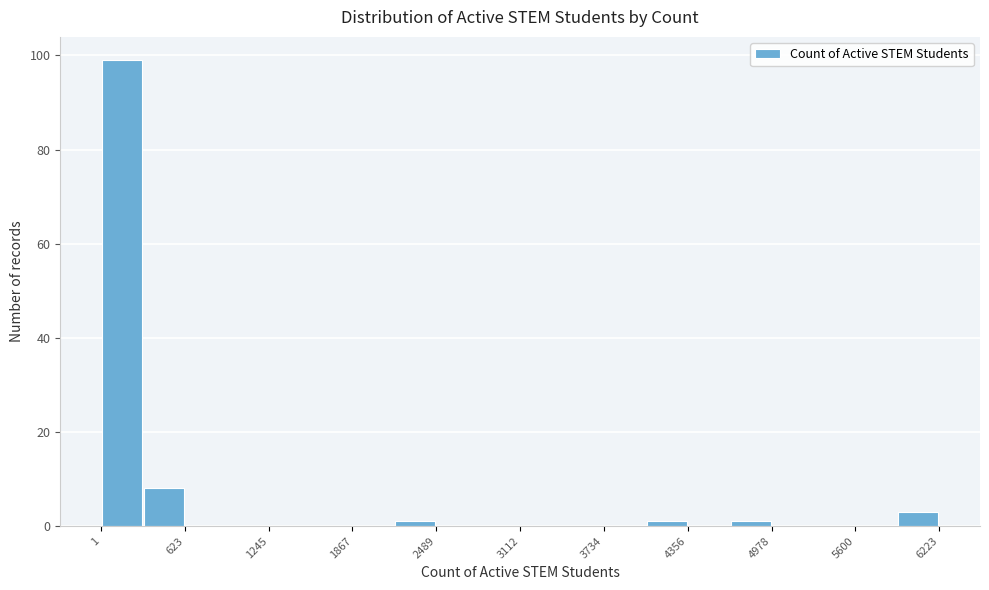

Read against the x-axis, roughly where is the centre of the tallest bar?

200